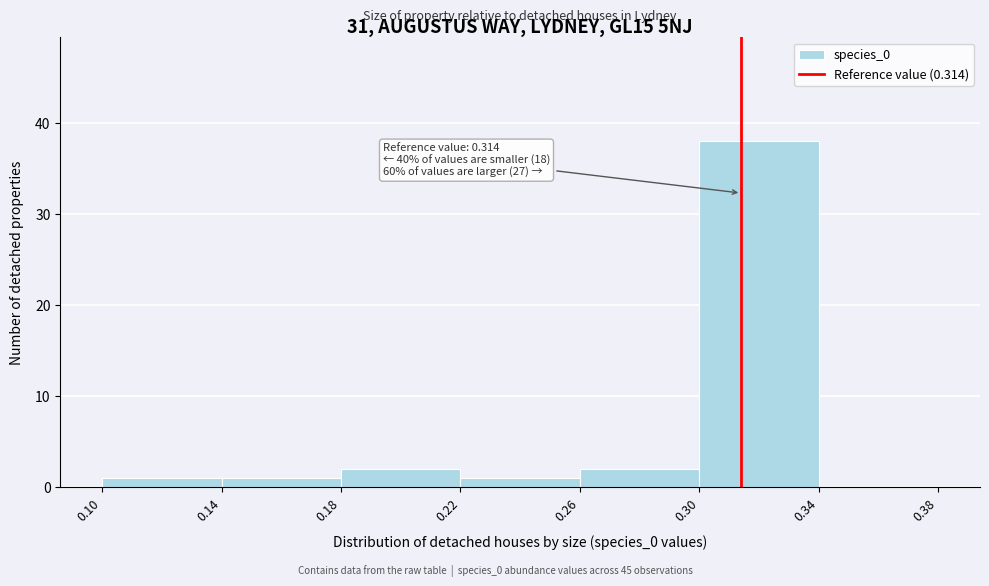

Which range on the x-axis has the tallest bar?

0.30 to 0.34